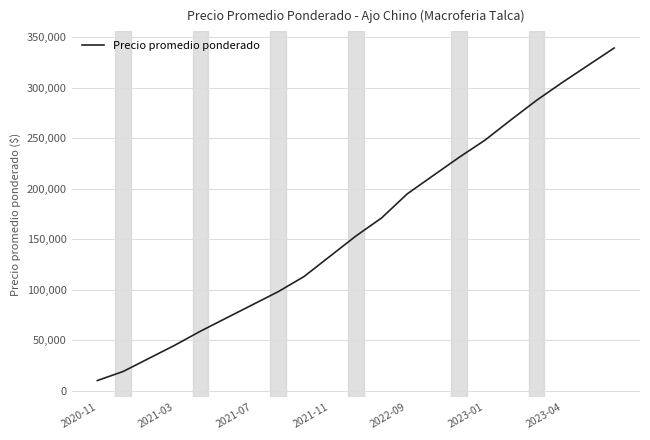

Reading left to right, list all the values displayed in this chart.

10000	19000	32000	45000	59000	72000	85000	98000	113000	133000	153000	171000	195000	213000	231000	248000	268000	287500	305250	322250	339250